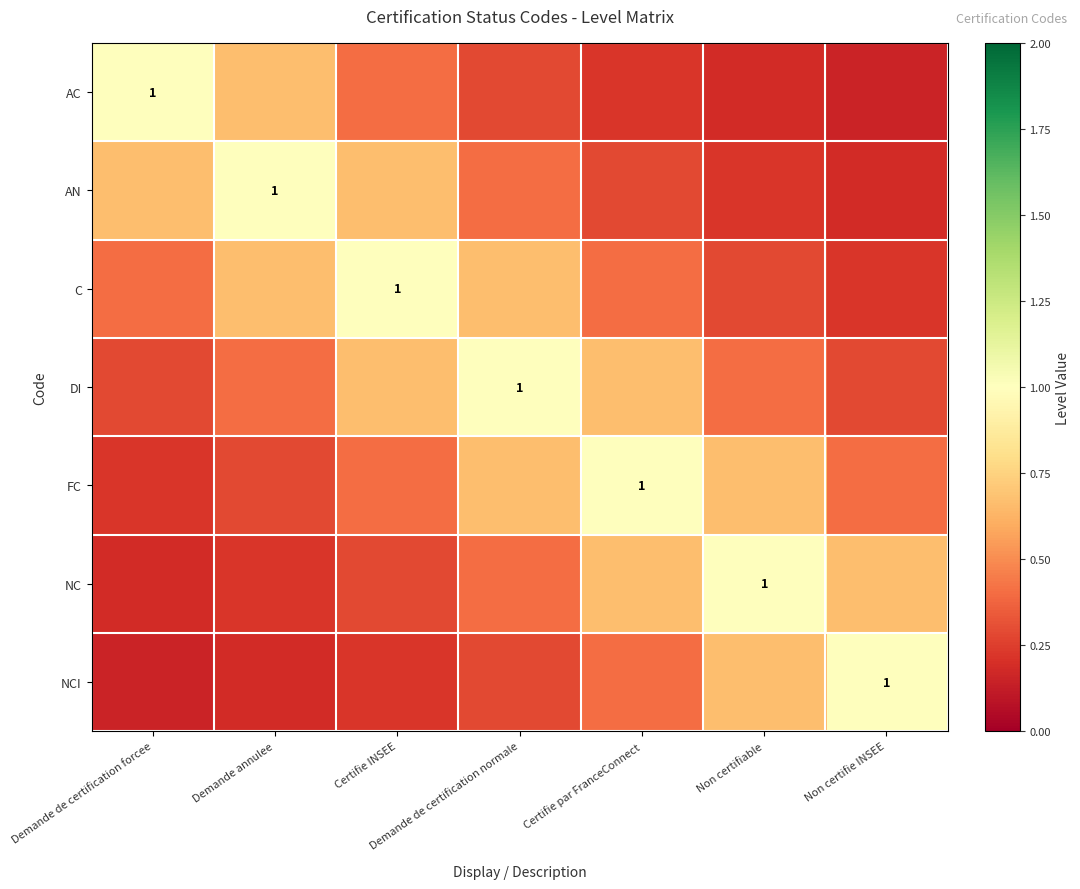

Which label corresponds to the largest value in the chart?

Demande de certification forcee